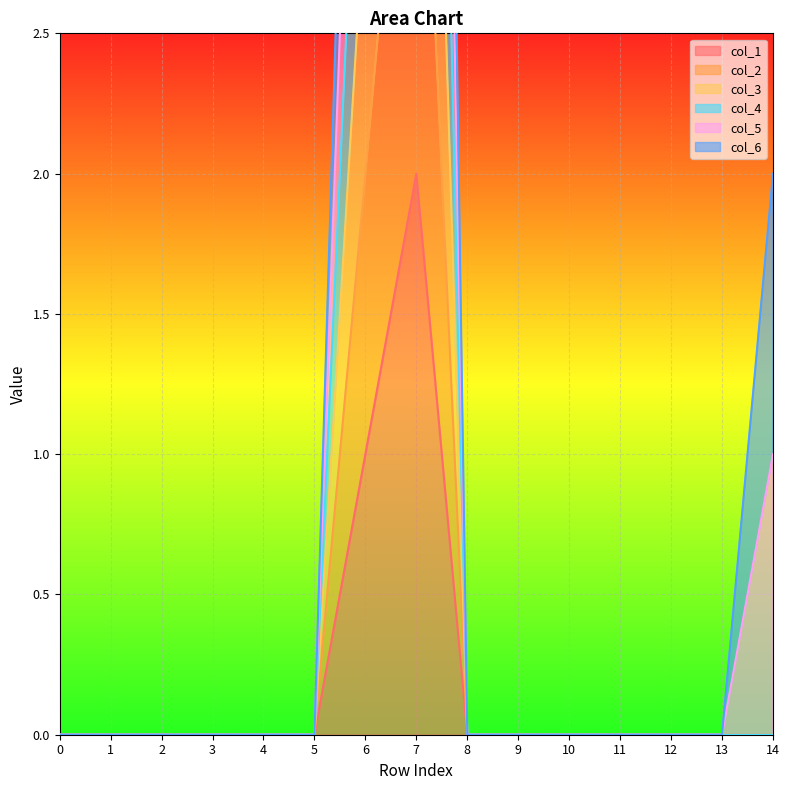

True or false: col_4 has more than 0 points higher than both neighbors.

True